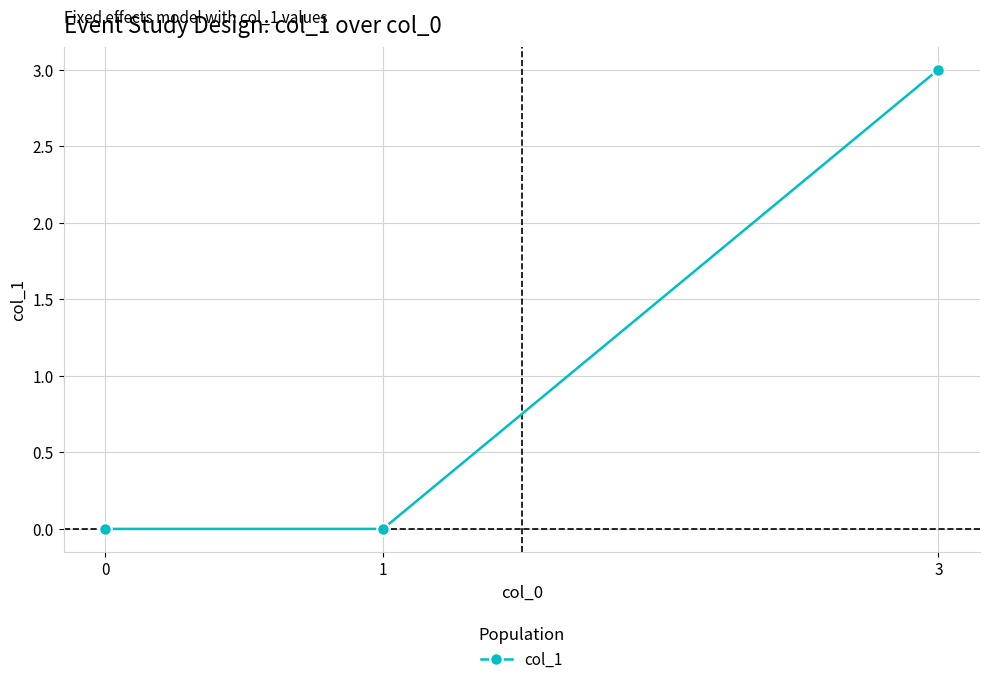

What is the difference between the maximum and second lowest values?

3